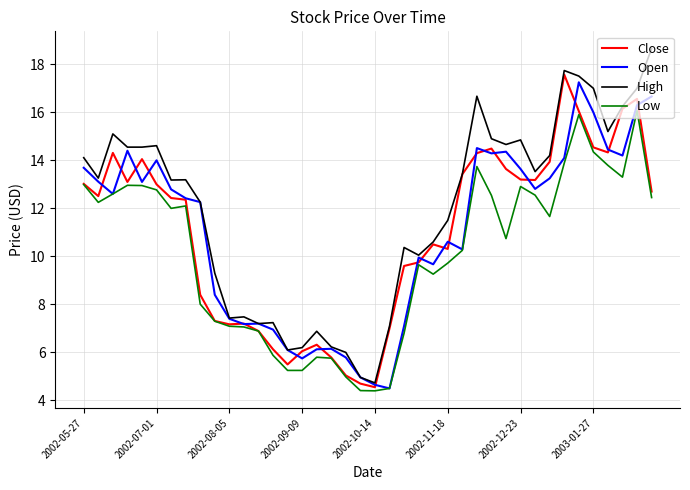

Which series has the largest range (max minus min)?

High